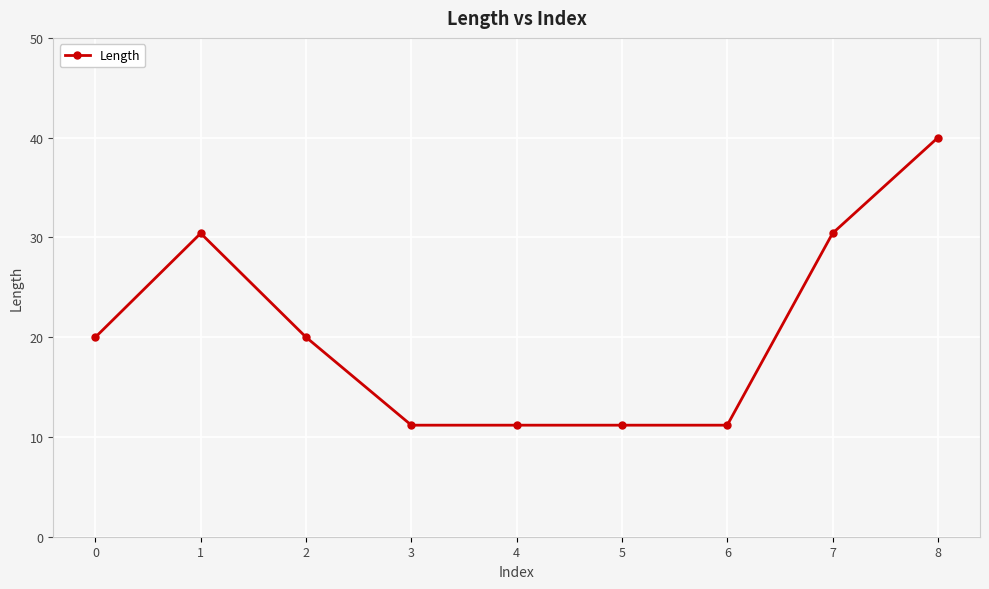

What is the smallest value displayed?

11.2